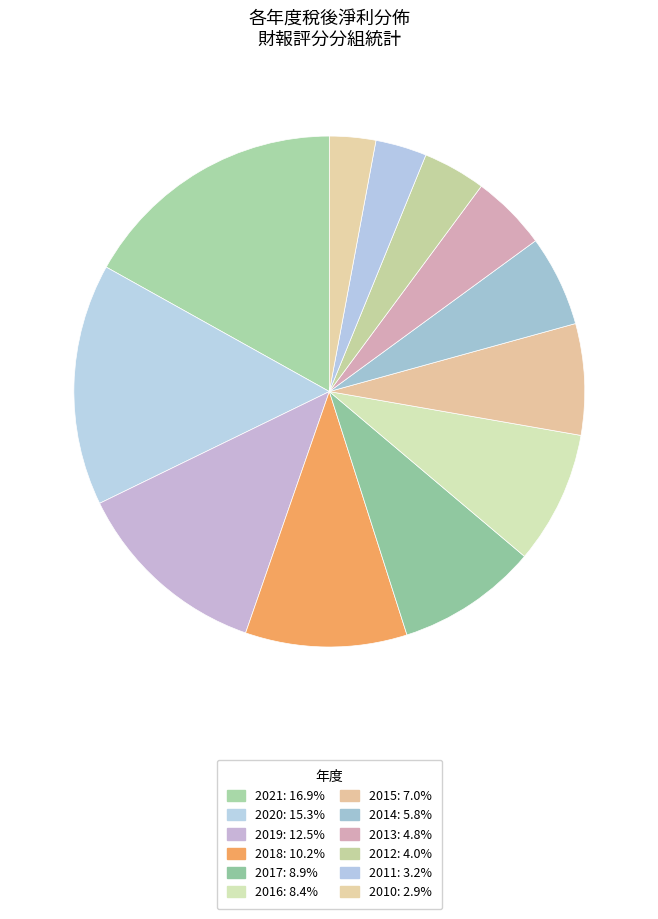

How many slices are in this pie chart?

12